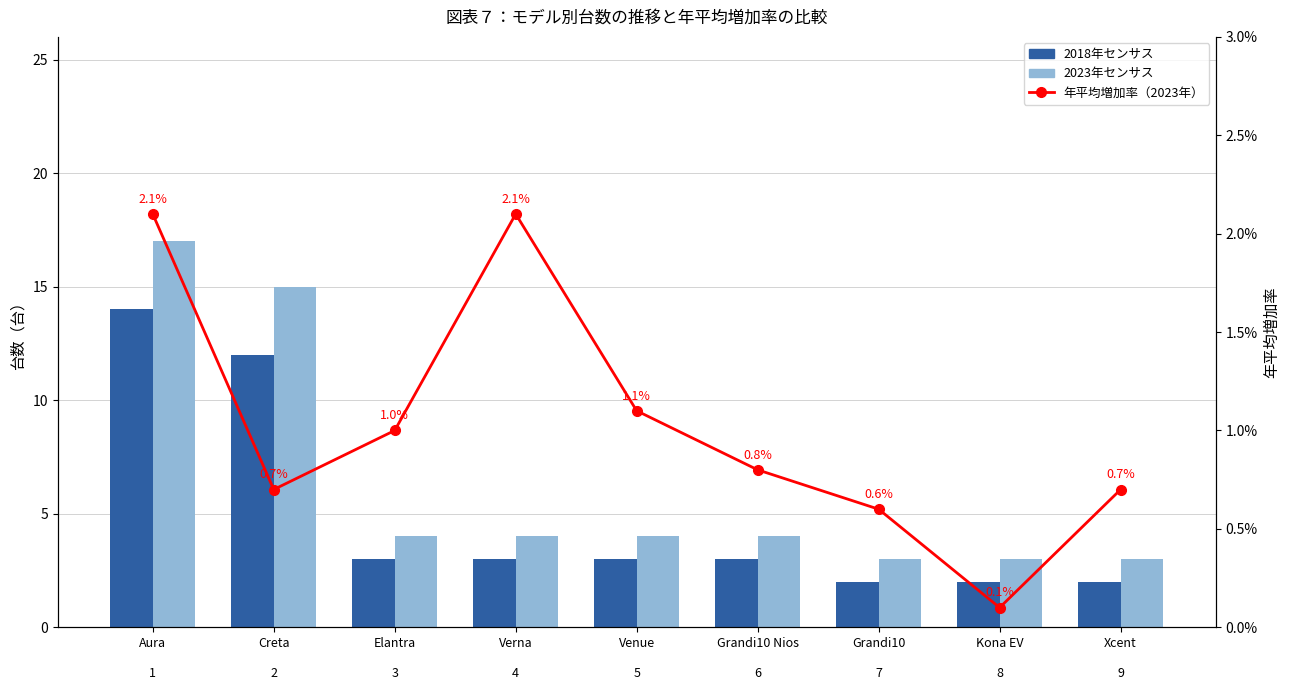

Is it true that 年平均増加率（2023年） equals 1.1 at Grandi10

7?

False